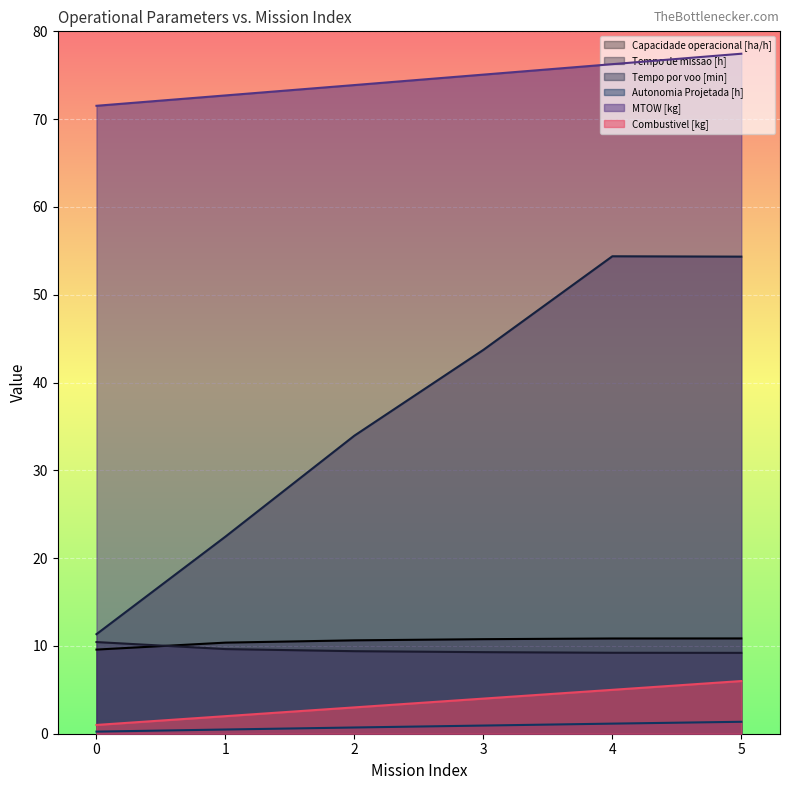

How many distinct data groups are displayed?

6